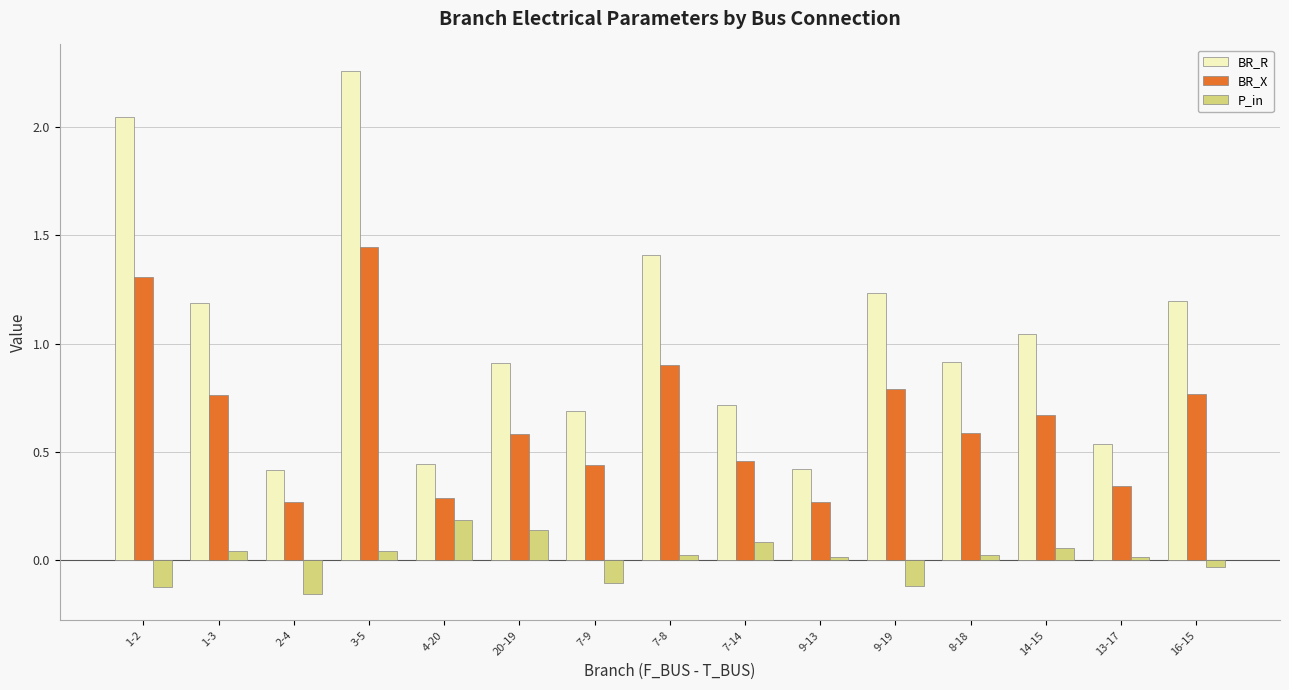

What is the total value across all series at 16-15?

1.9